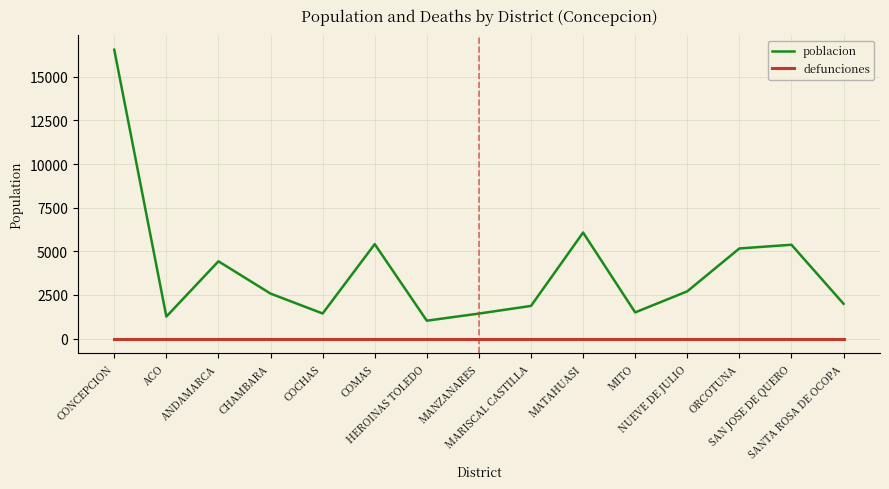

What is the greatest value displayed?

16556.8